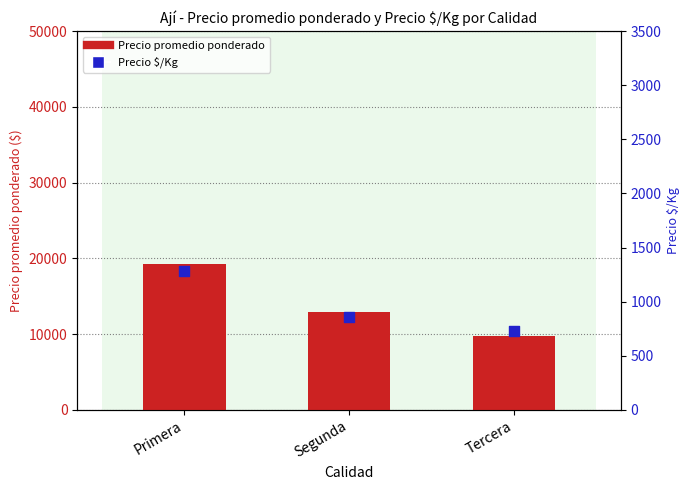

What are all the series names shown in the legend?

Precio promedio ponderado, Precio $/Kg